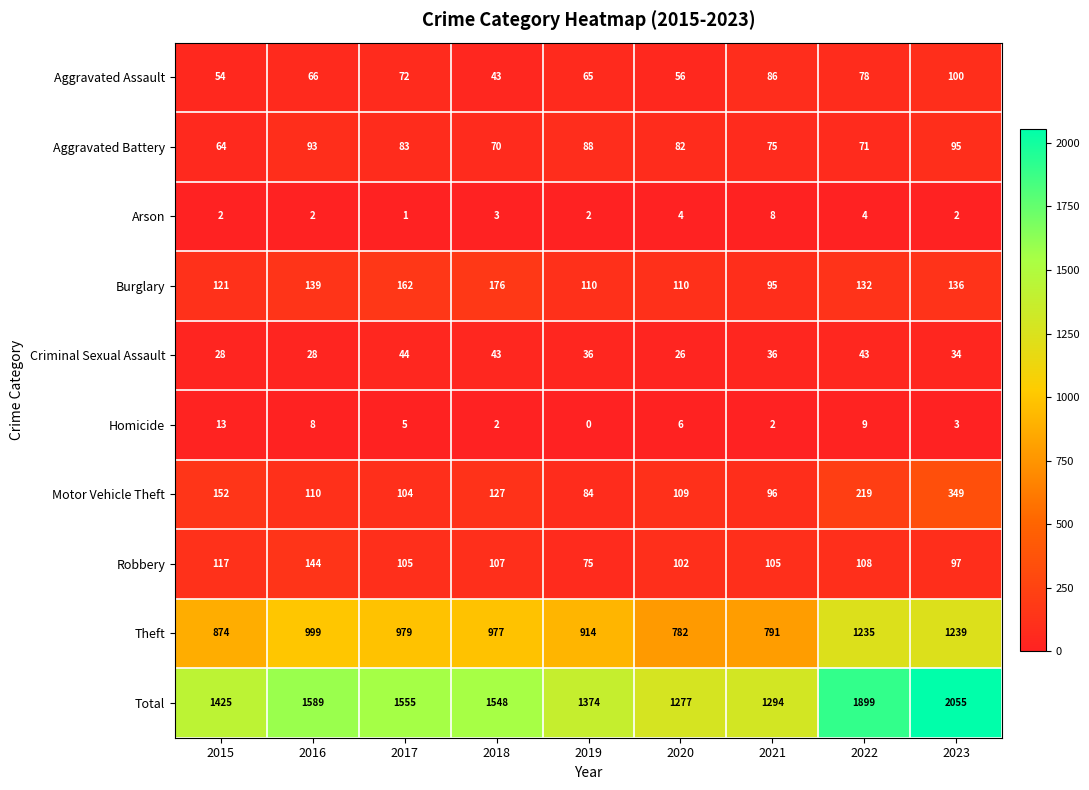

The value of Criminal Sexual Assault at 2018 is 23. True or false?

False